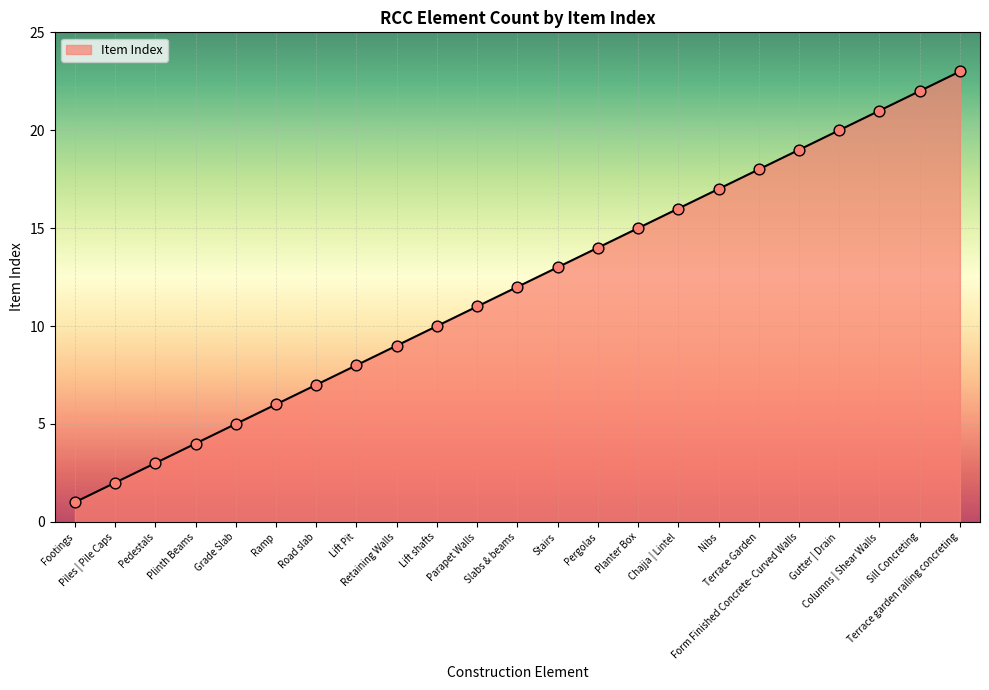

Which has a higher value, Form Finished Concrete- Curved Walls or Ramp?

Form Finished Concrete- Curved Walls